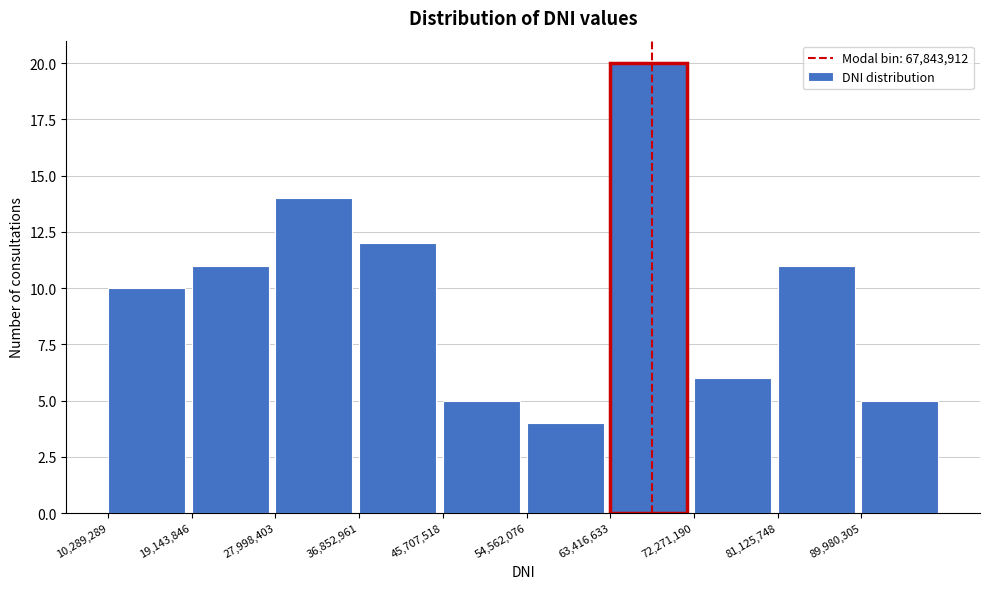

How tall is the bar that spans 90000000 to 99000000 on the x-axis? Neither the bar edges nor the heights are printed on the chart, so give them approximately, as read against the axes.

5